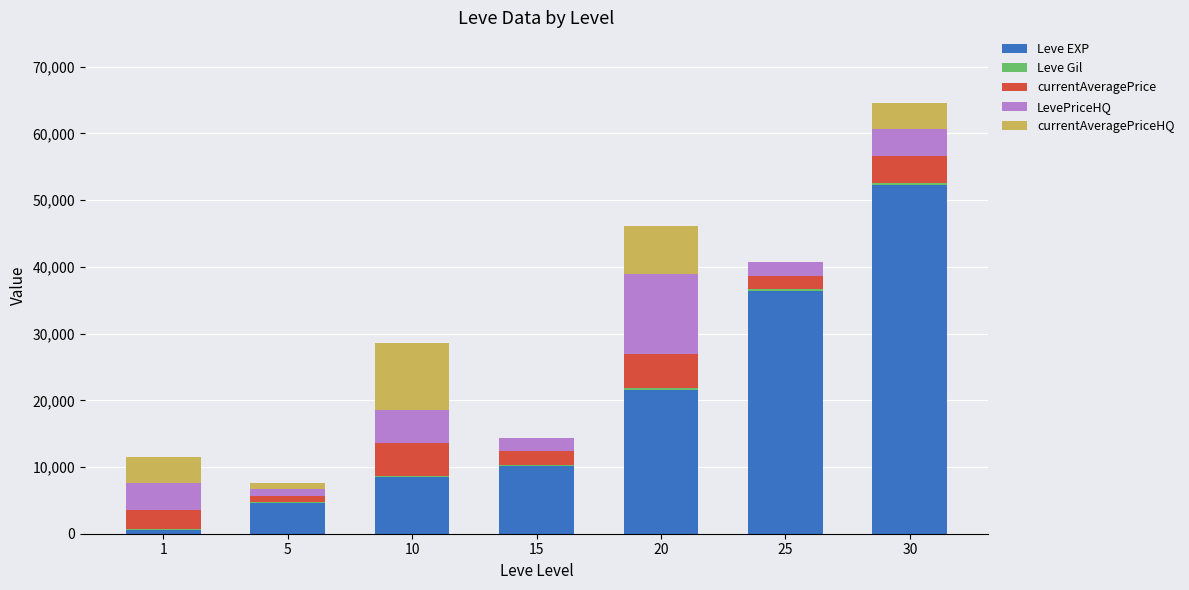

At which category is the sum across all series the highest?

30